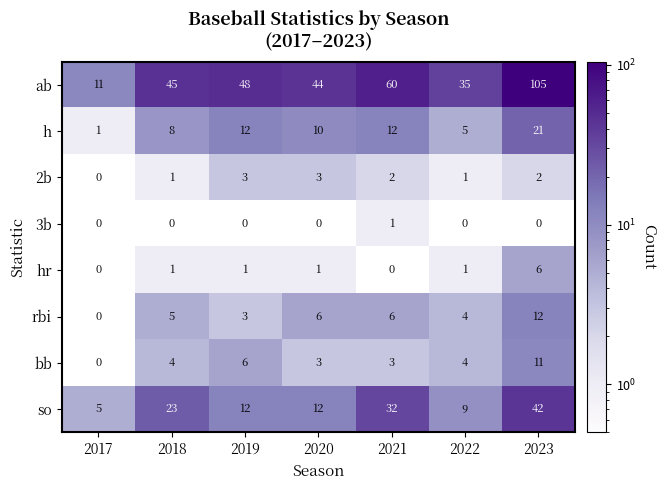

What is the sum of the bb values at 2019 and 2017?

6